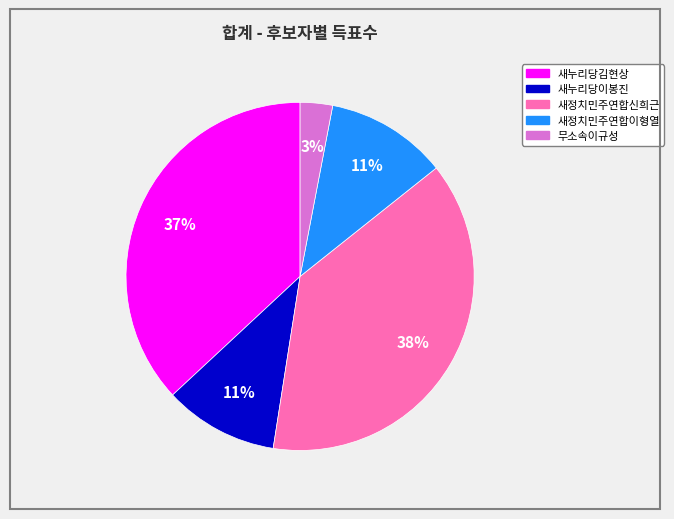

Approximately how many times larger is the value at 새정치민주연합신희근 compared to 새누리당김현상?

1.0